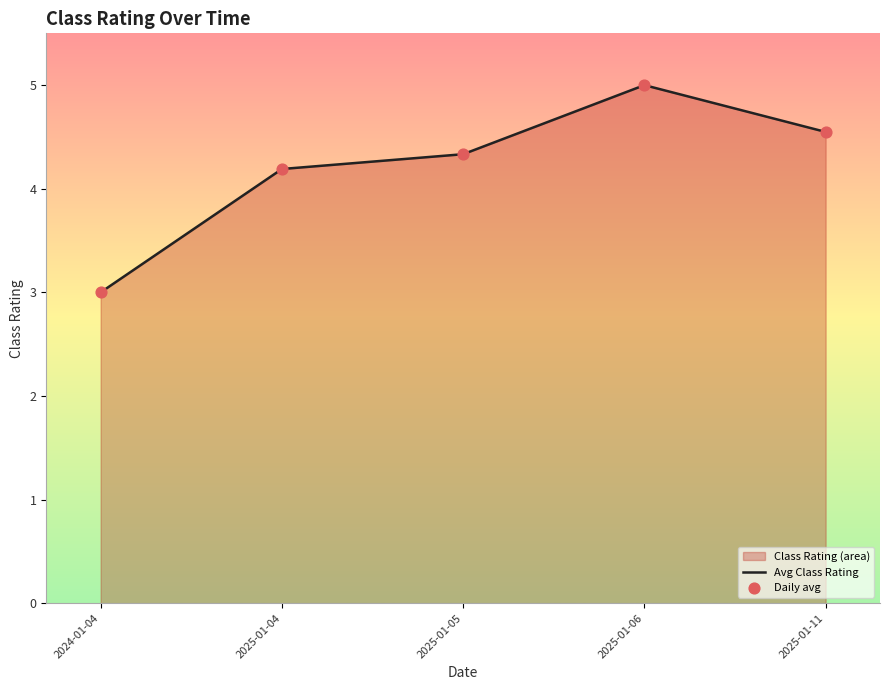

At which label does the data first exceed 4?

2025-01-04